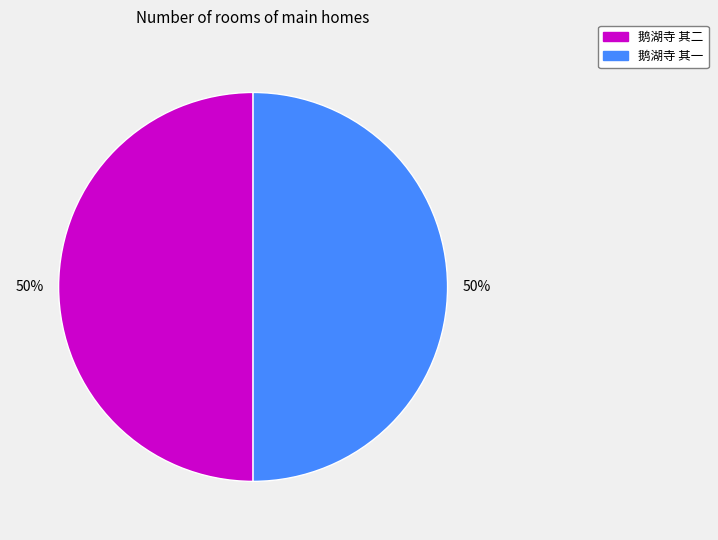

The 鹅湖寺 其一 slice represents 50% of the pie. True or false?

True